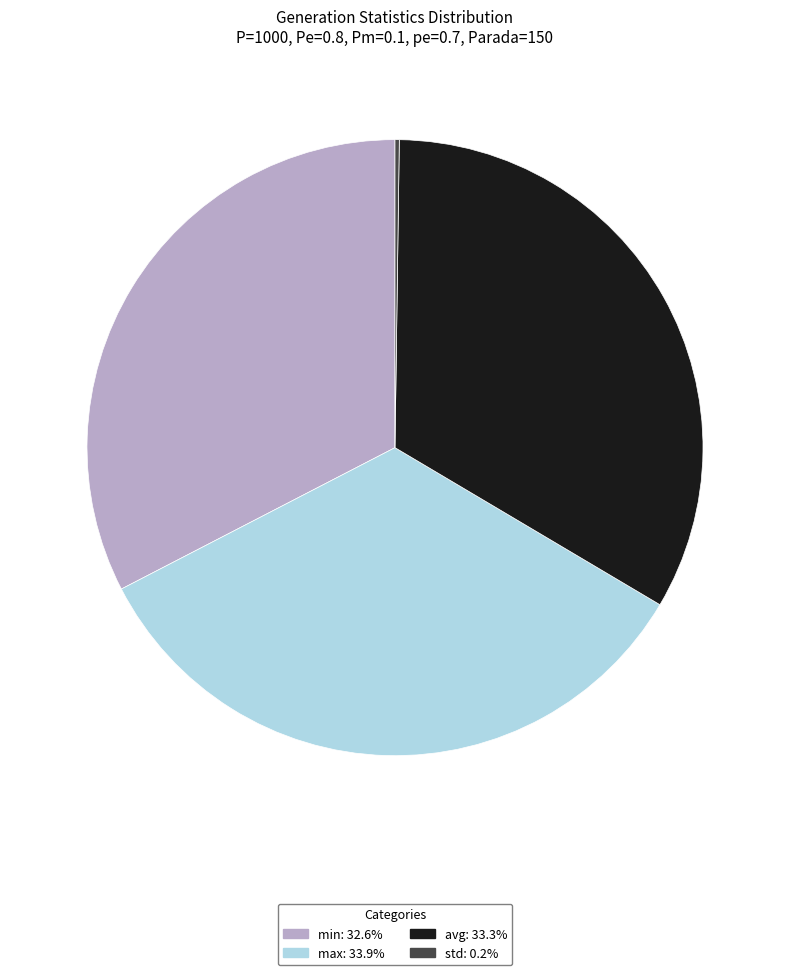

Combined, do min: 32.6% and max: 33.9% account for over 50%?

Yes